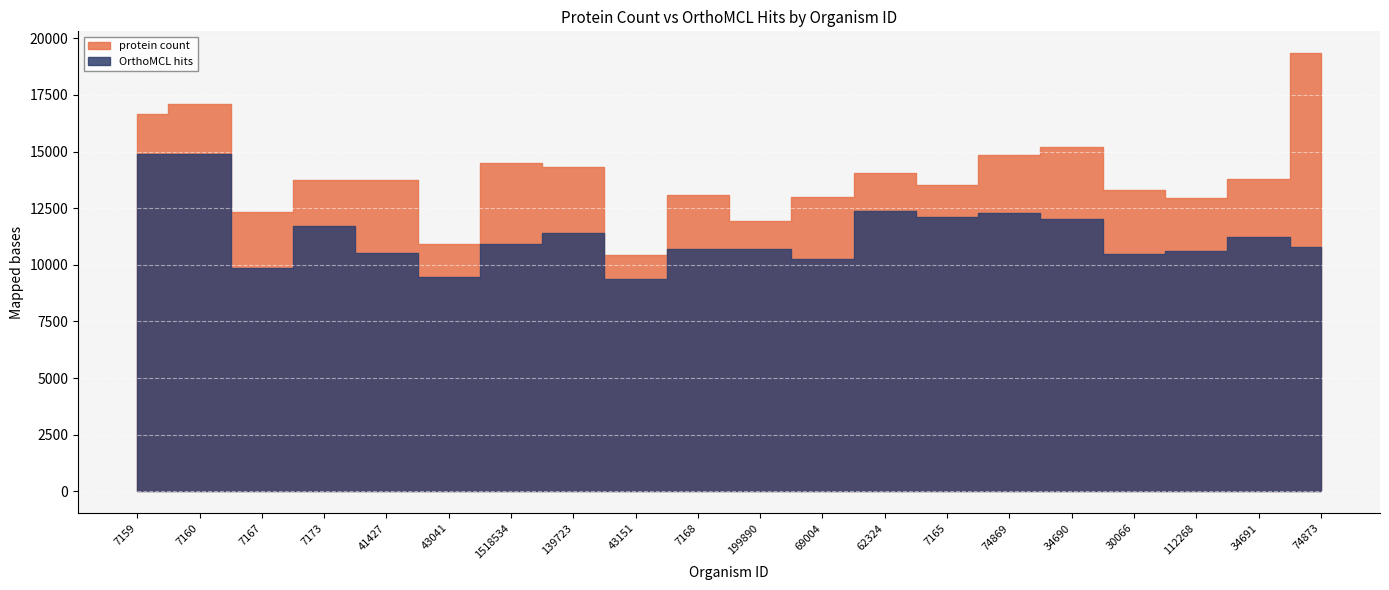

The value of protein count at 74873 is 19343. True or false?

True